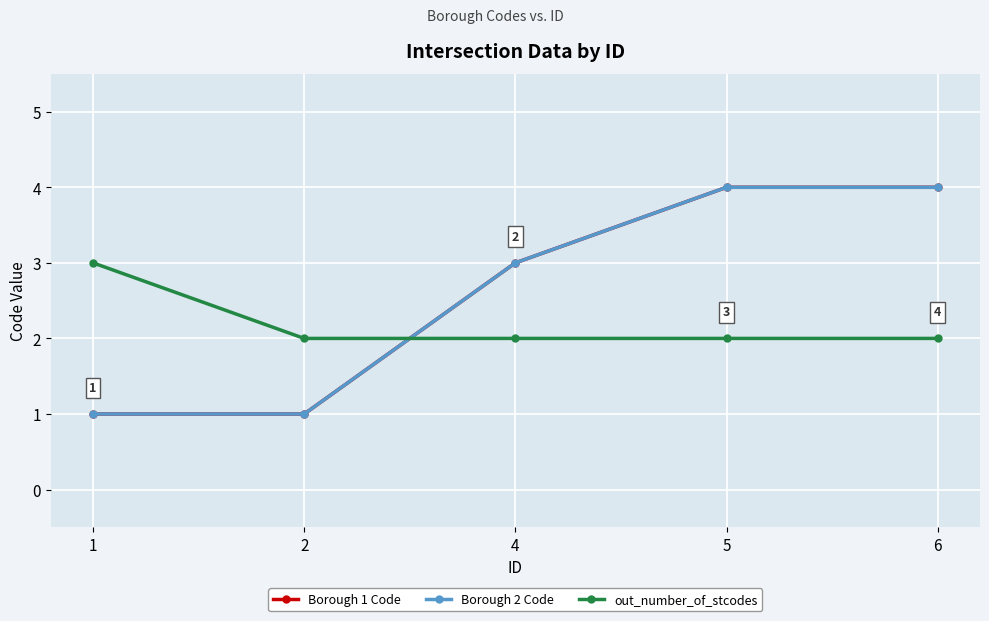

True or false: Borough 1 Code and Borough 2 Code cross at least once.

False